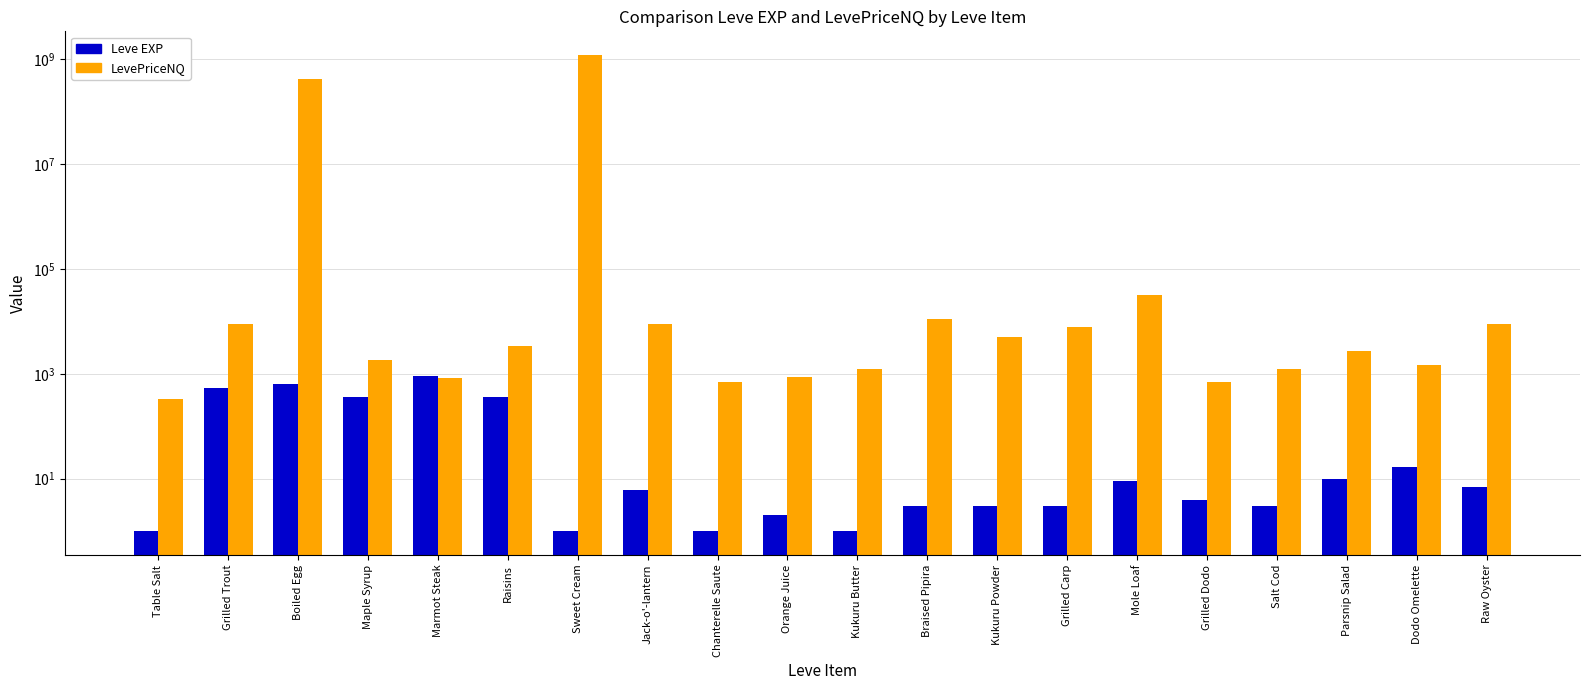

Which label corresponds to the largest value in the chart?

Sweet Cream